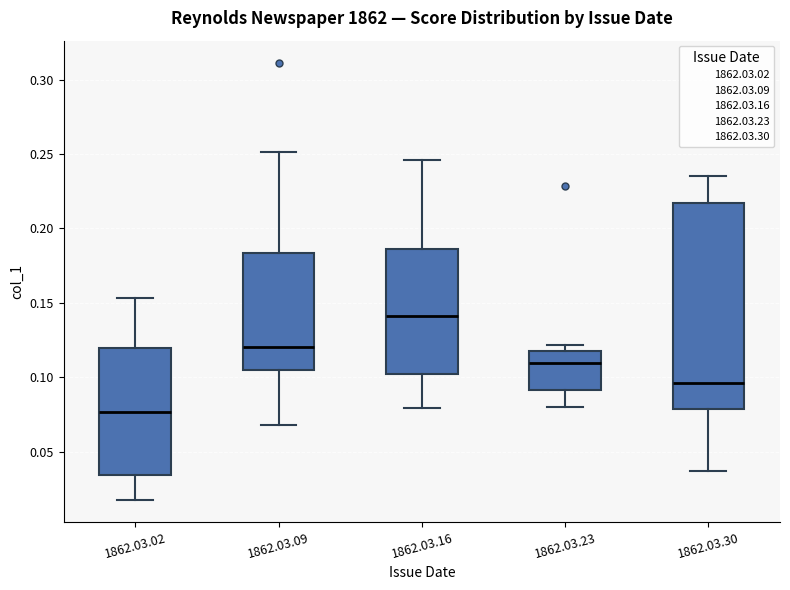

Which box is the tallest, from its lower edge to its upper edge?

1862.03.30